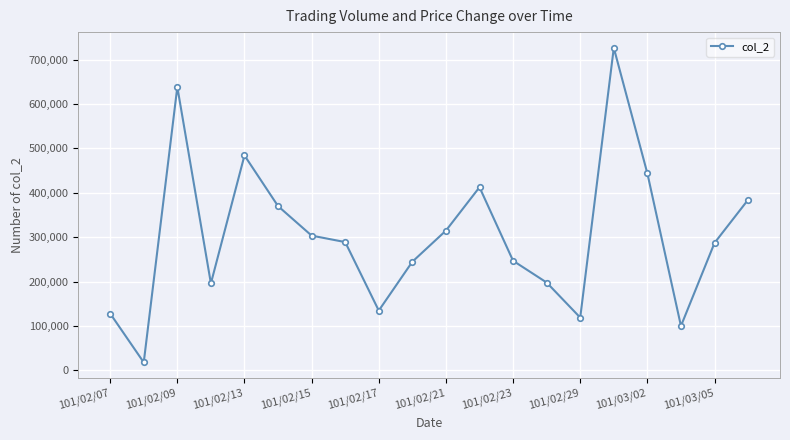

What is the maximum value shown in the chart?

726560